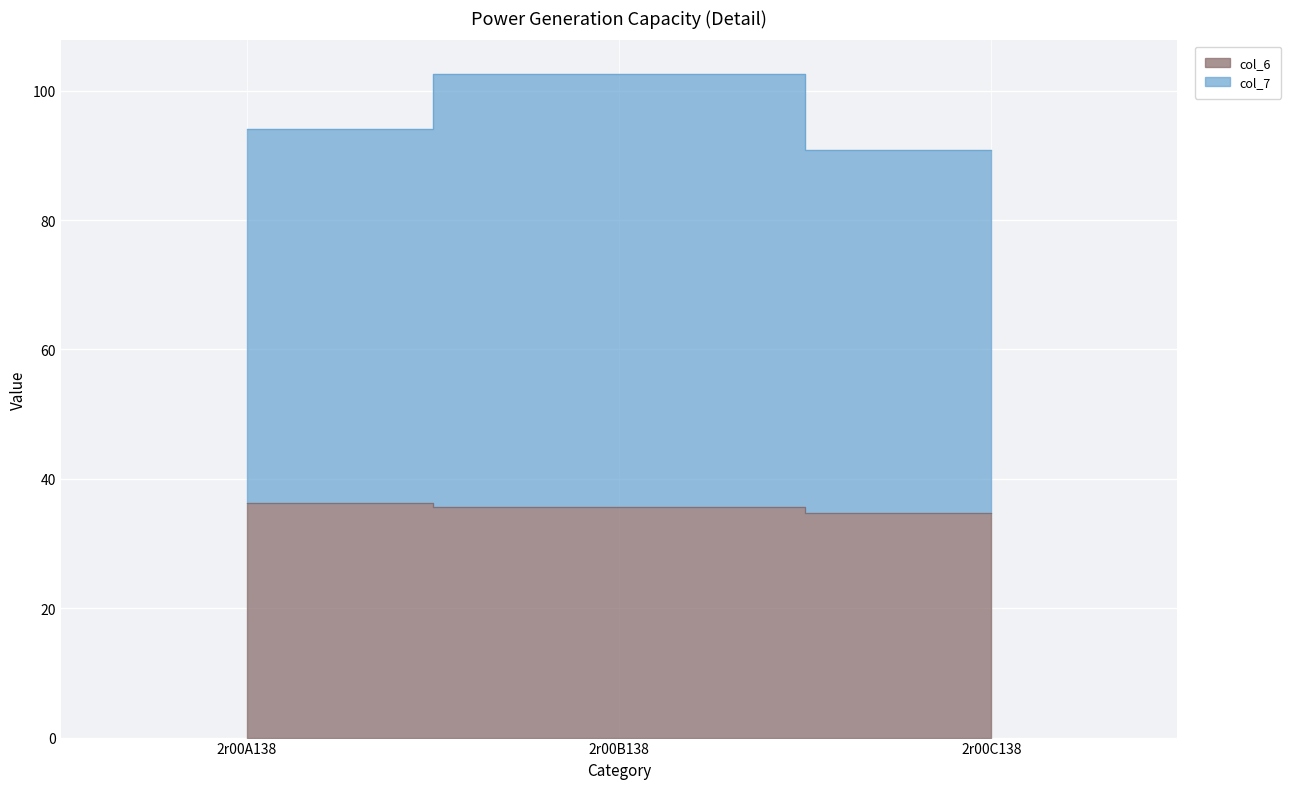

What is the difference between the highest and lowest values at 2r00A138?

57.8